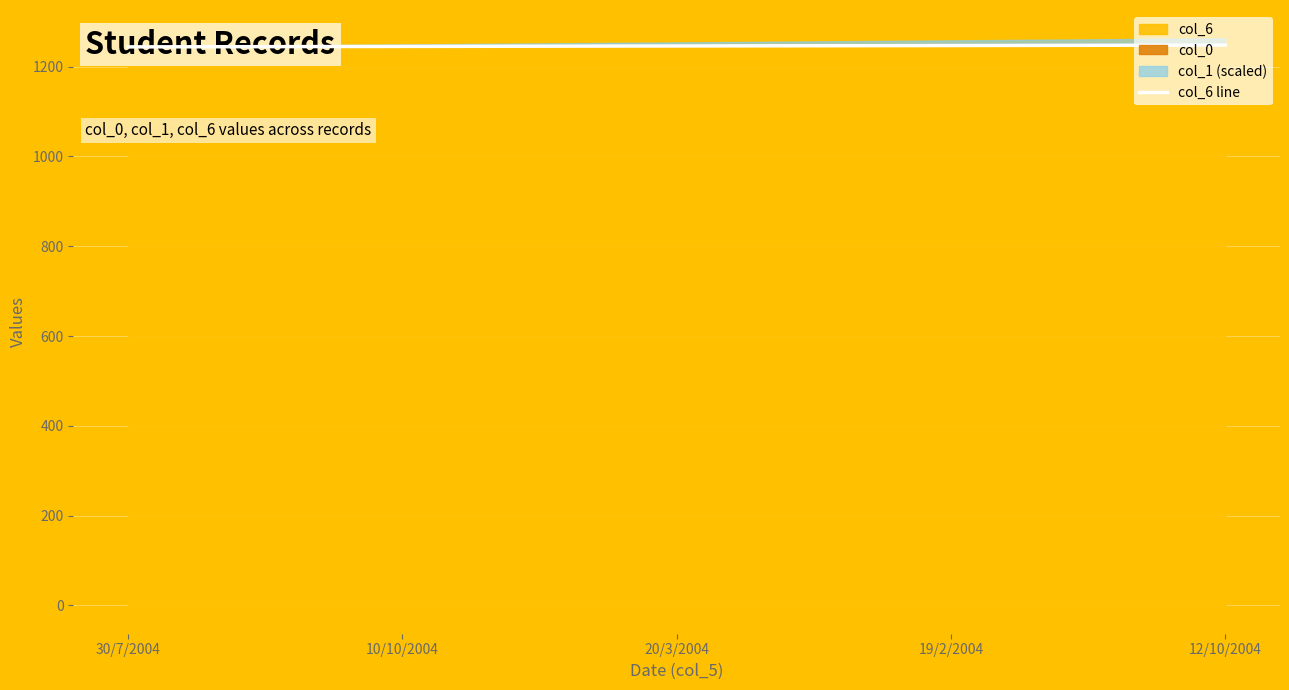

What is the average value?

1246